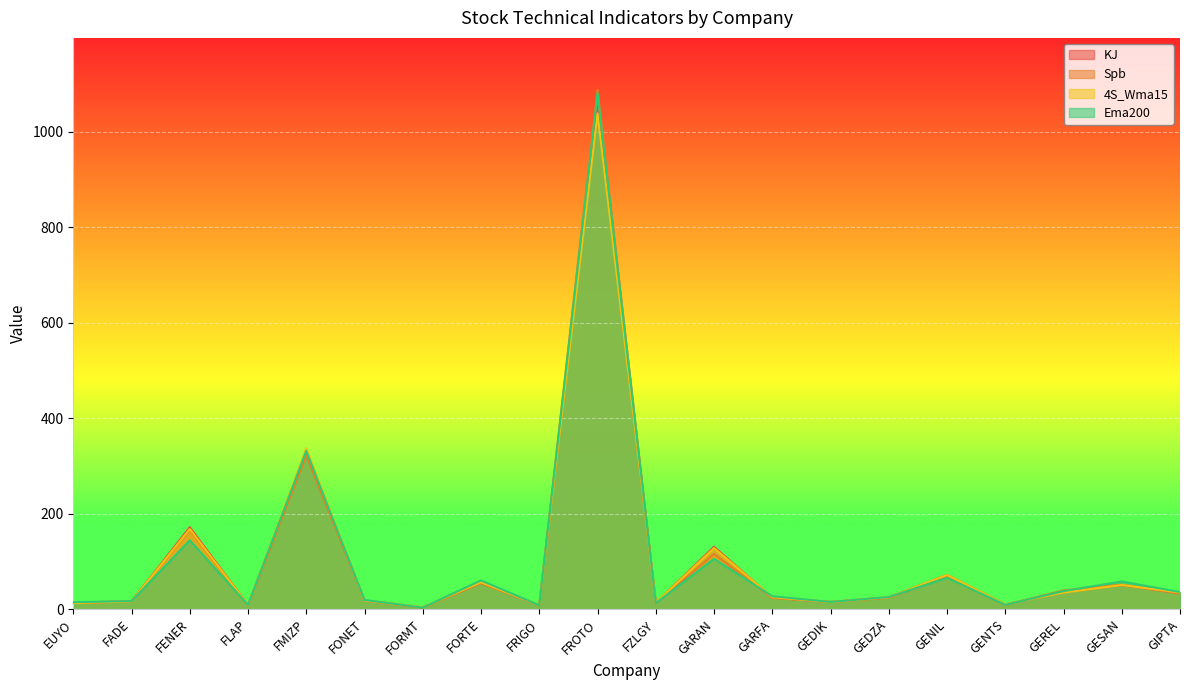

Where is the first local minimum for Ema200?

FLAP